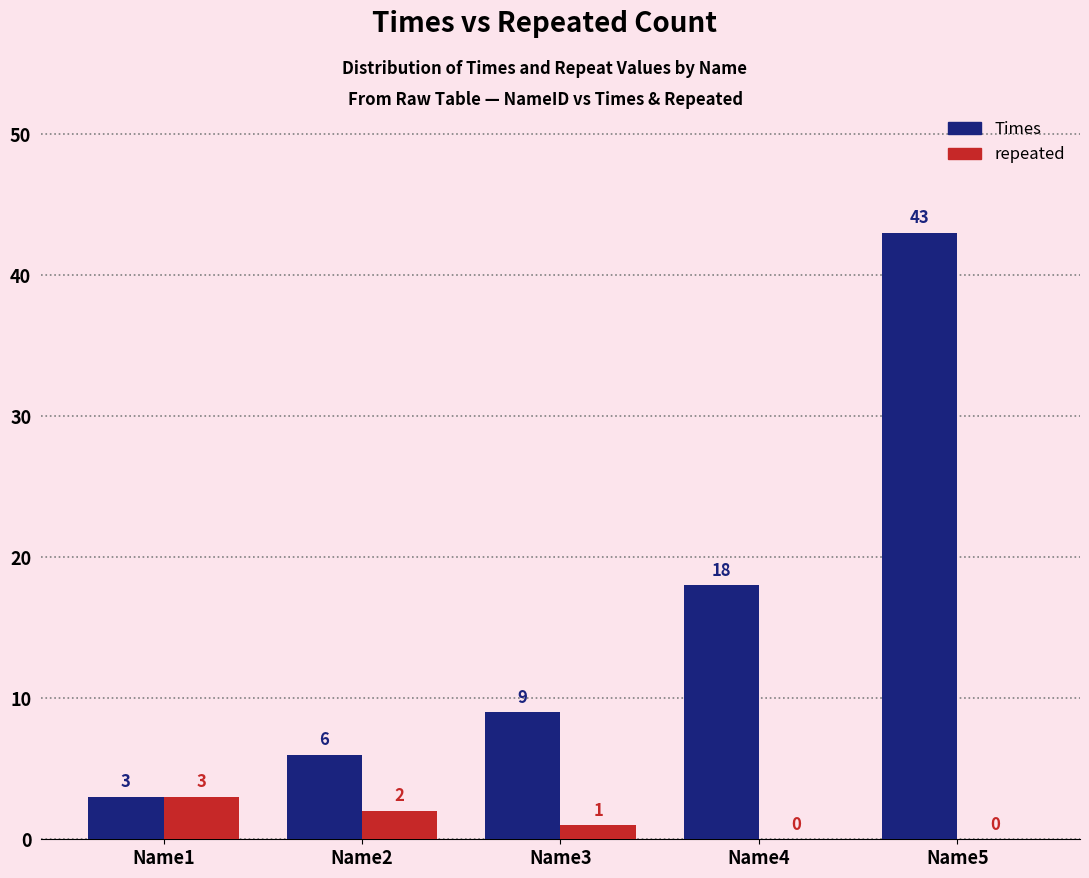

How many values in repeated are above zero?

3